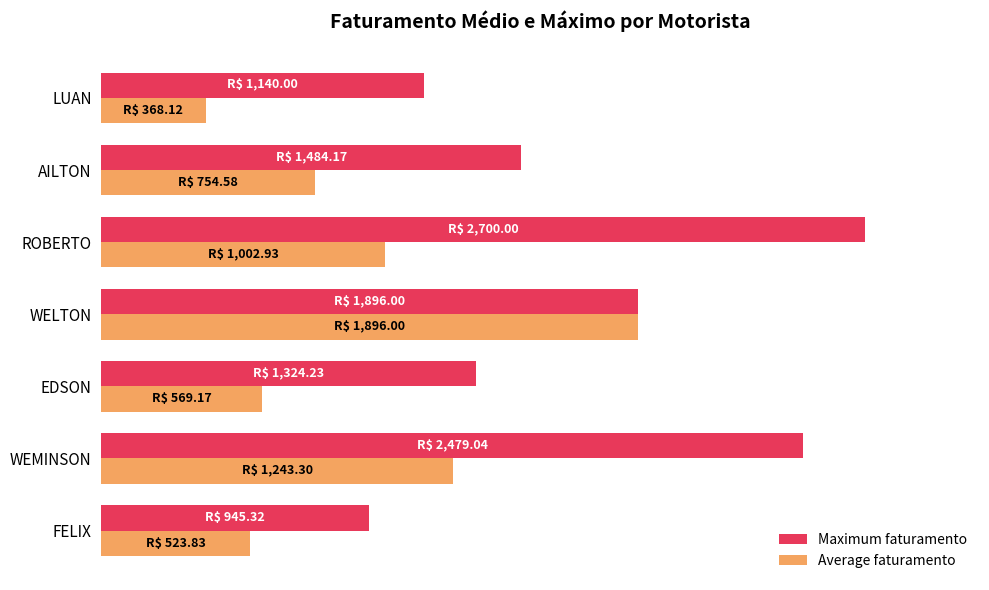

Rank the series by their maximum value, from highest to lowest.

Maximum faturamento, Average faturamento